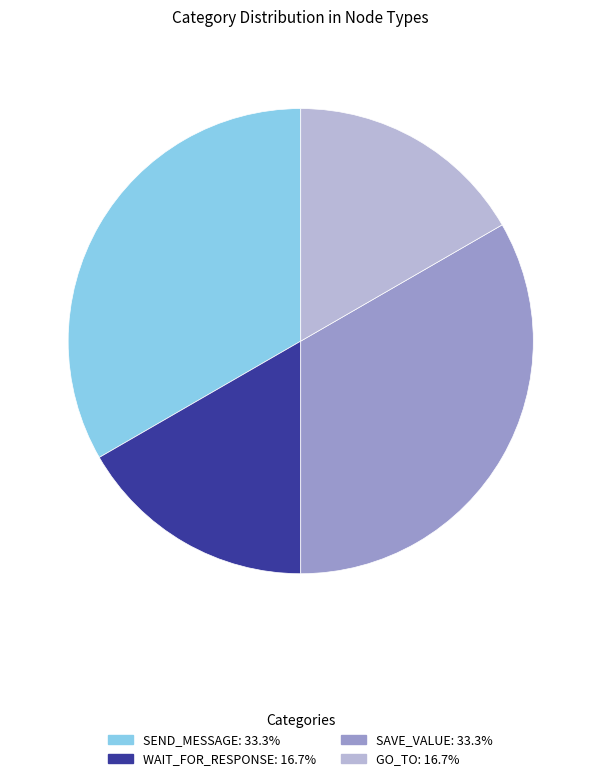

Does any single category account for the majority?

No